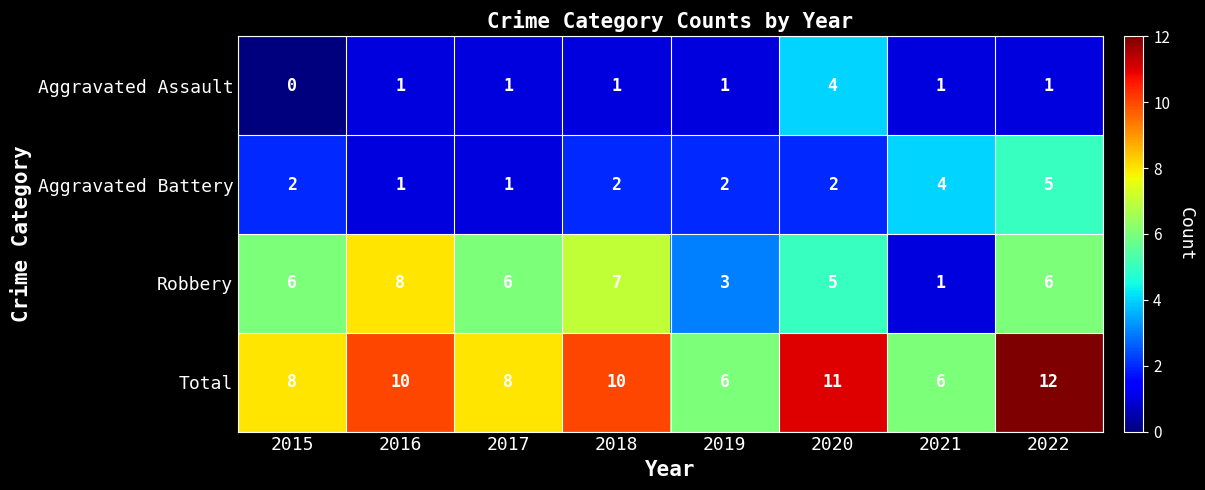

At how many categories does at least one series exceed 9?

4